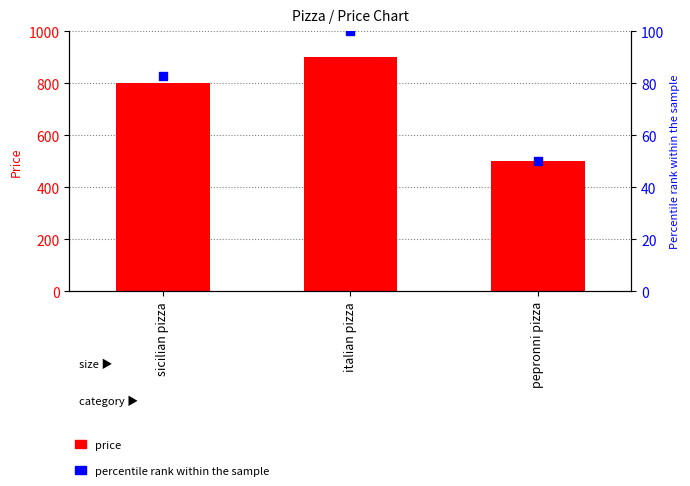

Which series changed the most between sicilian pizza and pepronni pizza?

price